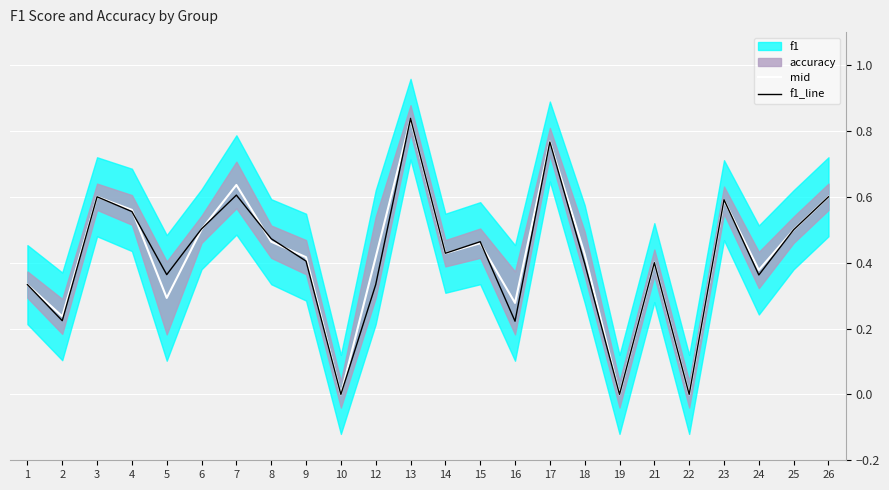

True or false: f1_line has a value of 0.9 at 25.

False